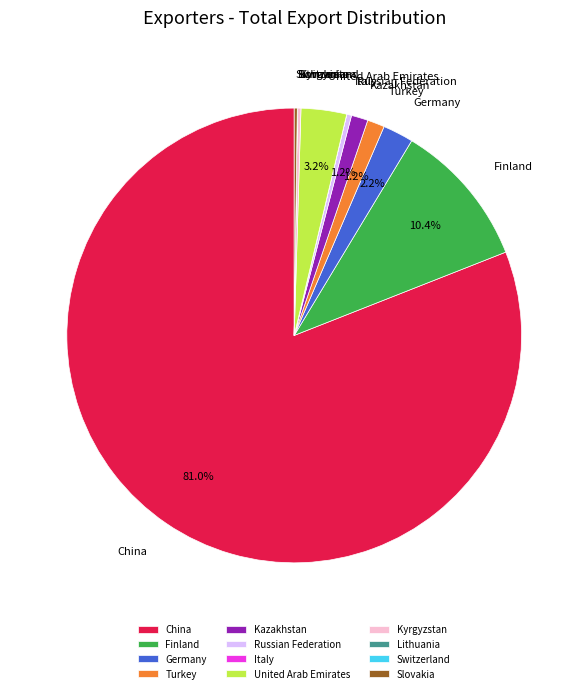

Which slice is the largest?

China